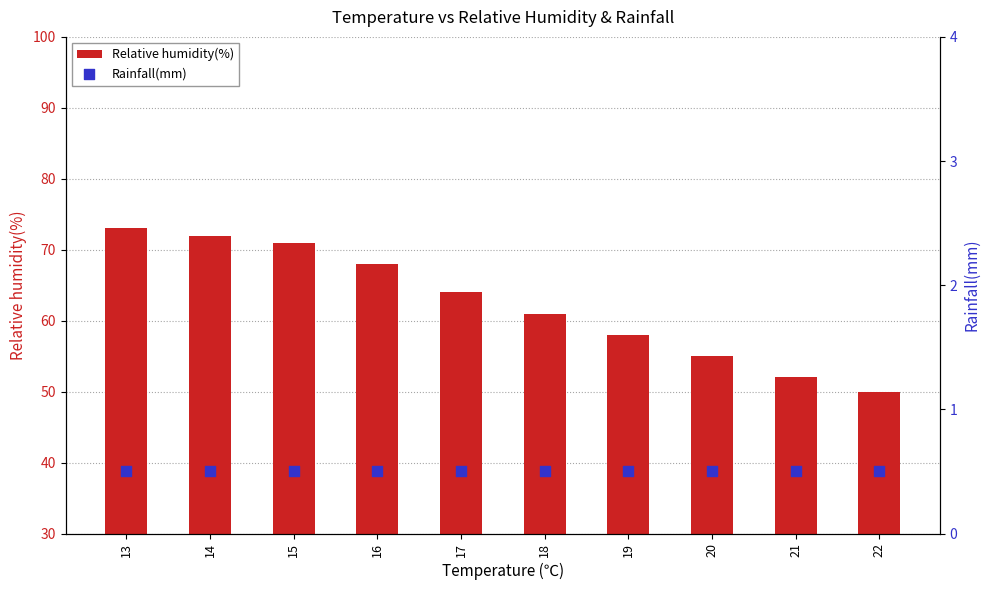

At how many categories does at least one series exceed 9?

10